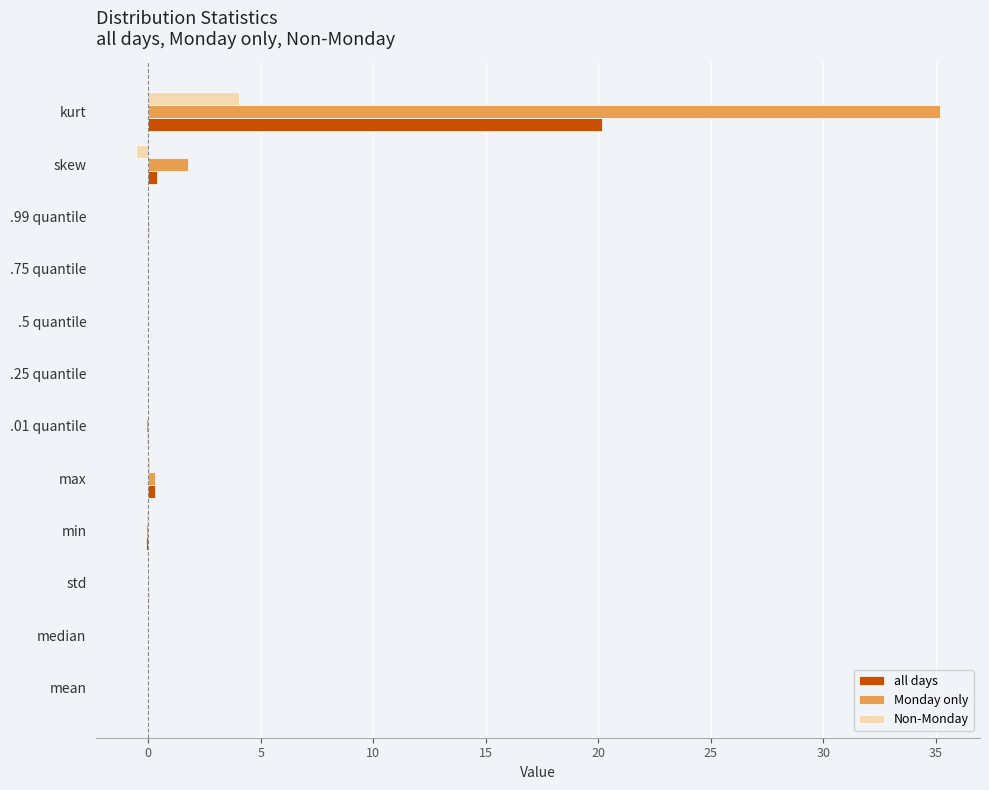

The Monday only series shows 35.2 at kurt. True or false?

True